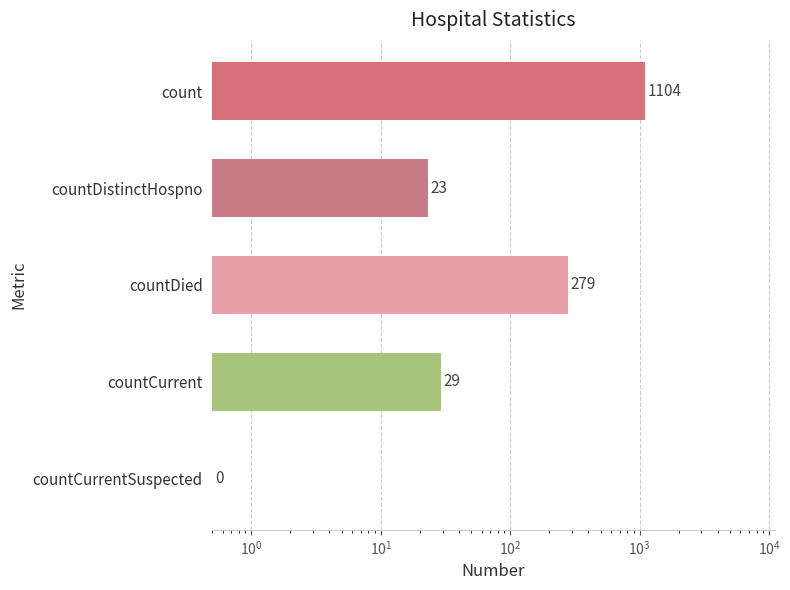

Are the bars grouped side by side (vs. stacked)?

No